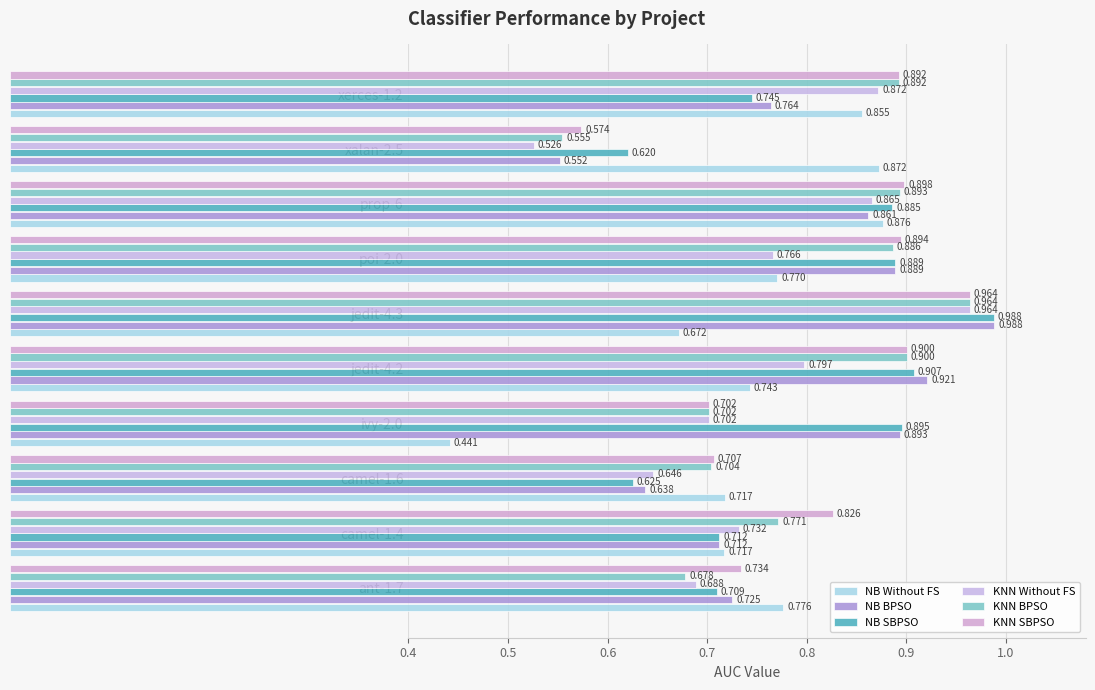

What is the highest value of the NB BPSO series?

1.0